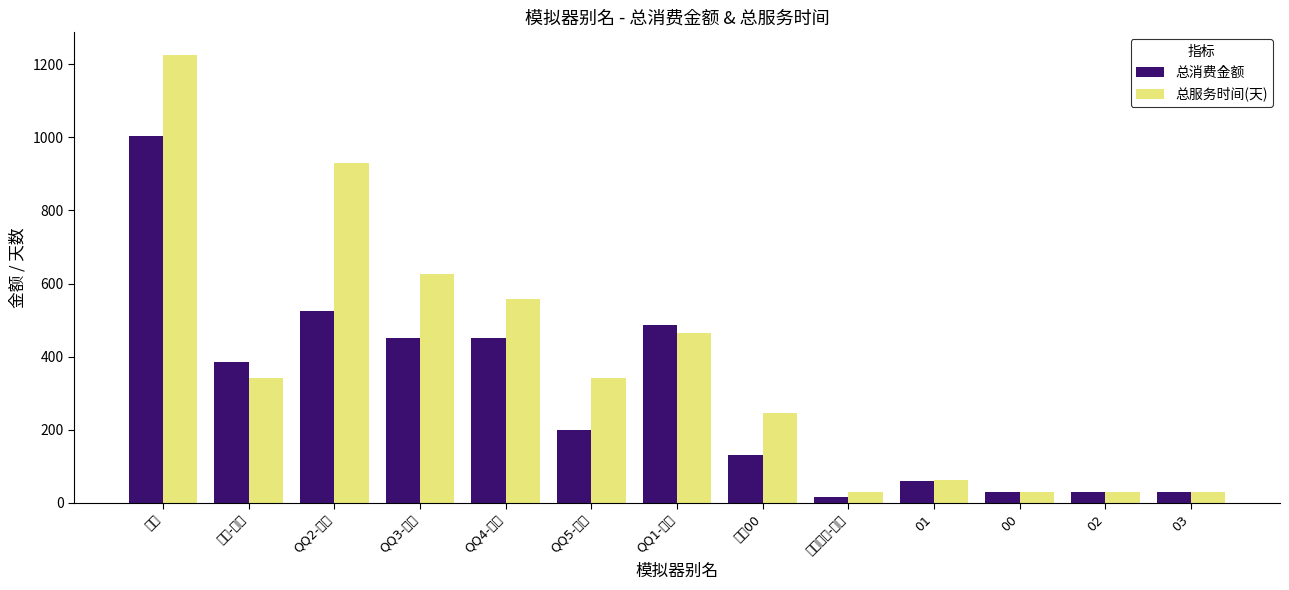

Rank the categories by 总消费金额 value from highest to lowest.

星陨, QQ2-星辰, QQ1-星痕, QQ3-星空, QQ4-星河, 微信-星际, QQ5-星核, 码奴00, 01, 00, 02, 03, 捐兵用户-百度